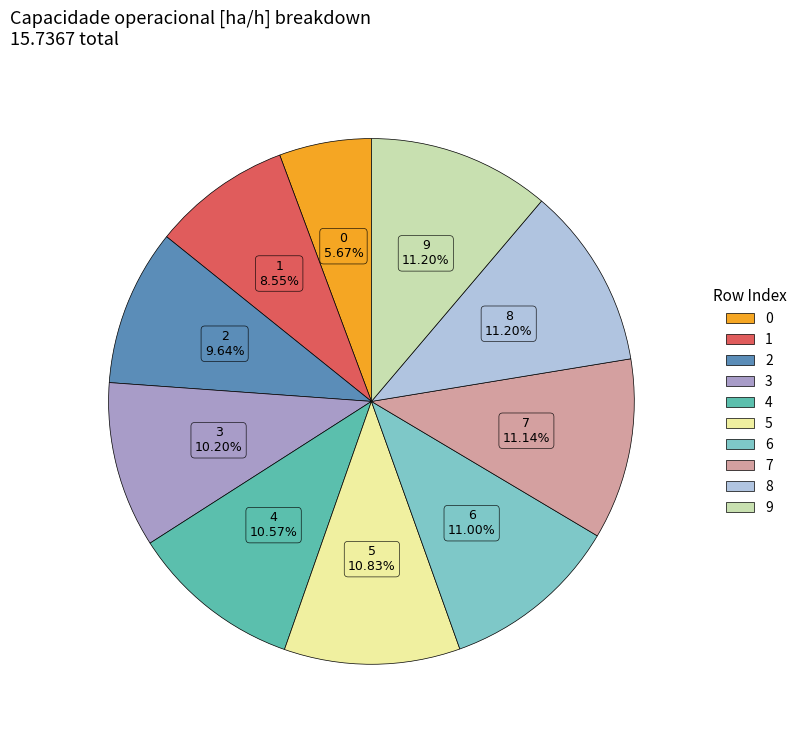

Is it true that 7 is 11% of the pie?

True